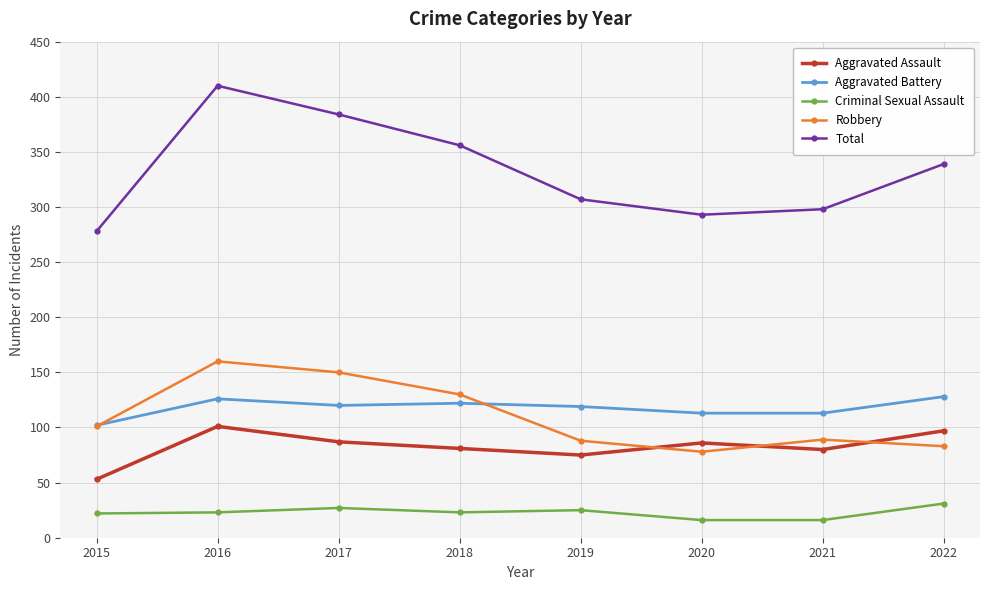

What is the spread (max minus min) of values at 2021?

282